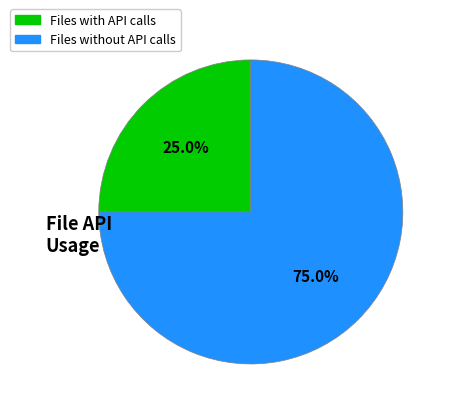

Does any single category account for the majority?

Yes